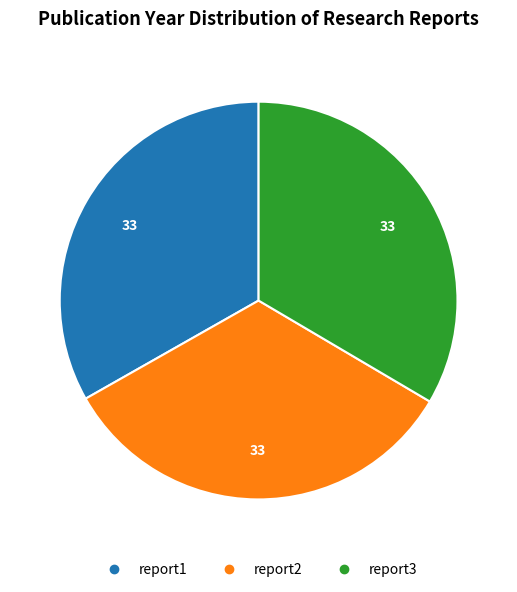

Combined, do report3 and report1 account for over 50%?

Yes